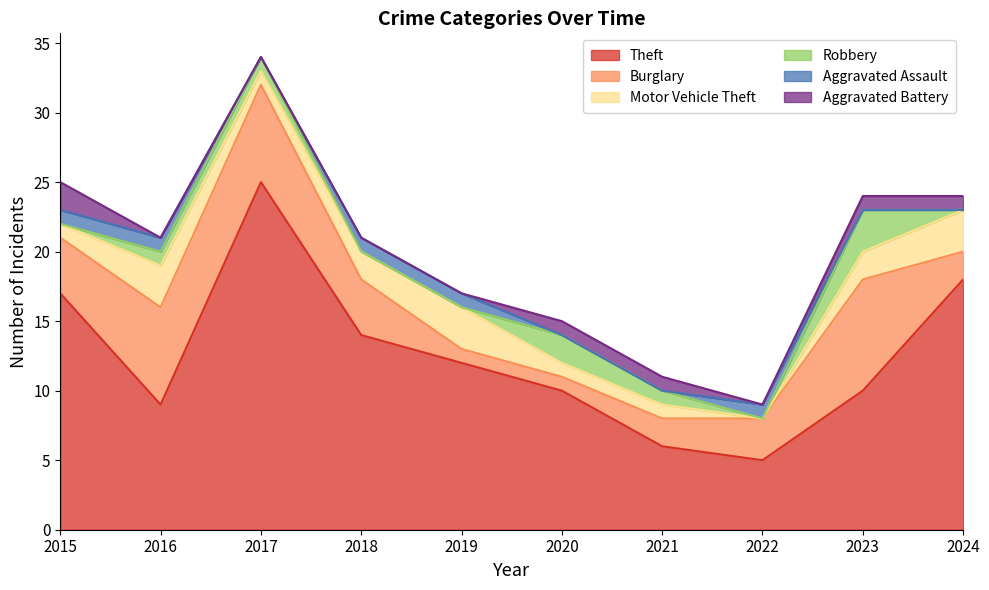

What is the average value of the Burglary series?

4